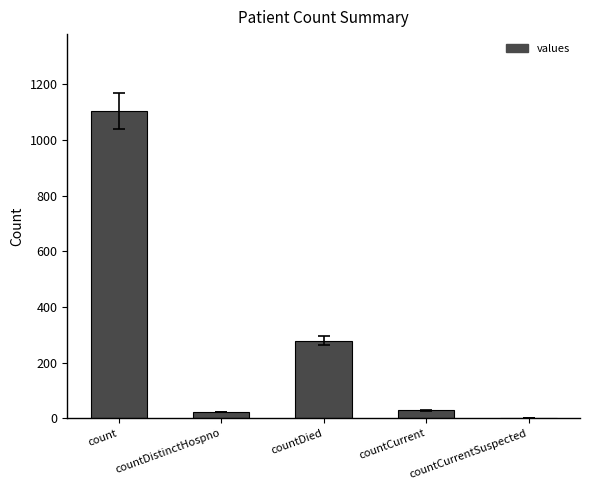

Where does the data first go above 29?

count